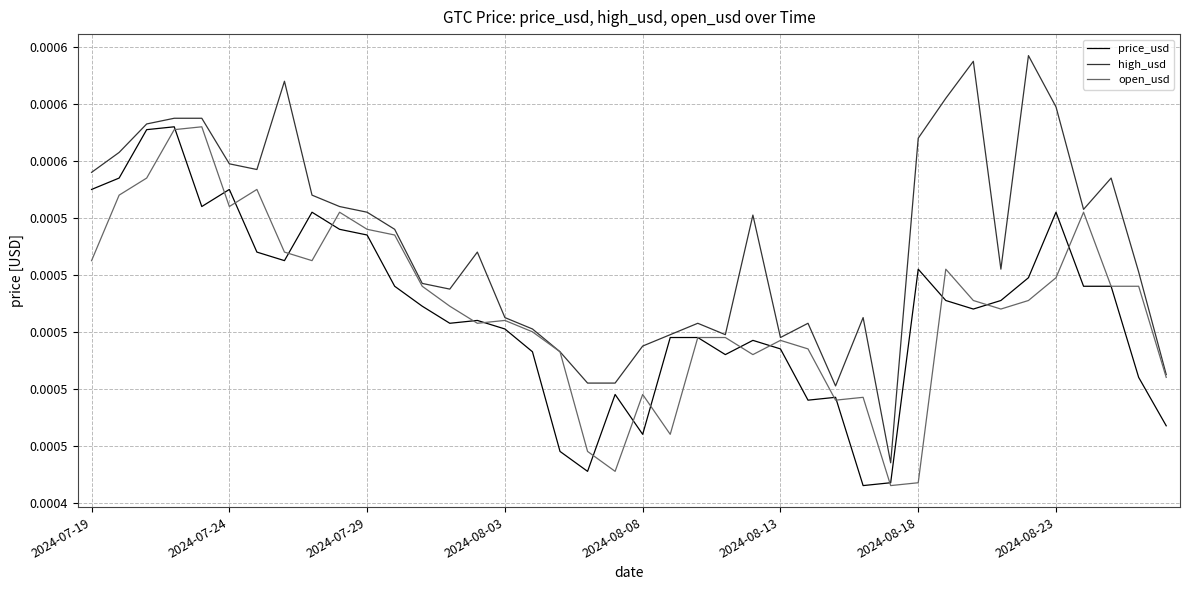

Rank the categories by price_usd value from lowest to highest.

28, 29, 18, 17, 20, 39, 26, 27, 19, 38, 23, 16, 25, 24, 21, 22, 15, 13, 14, 32, 12, 31, 33, 11, 36, 37, 34, 30, 2024-08-23, 2024-08-18, 10, 9, 8, 35, 2024-08-08, 2024-07-19, 2024-08-13, 2024-07-24, 2024-07-29, 2024-08-03